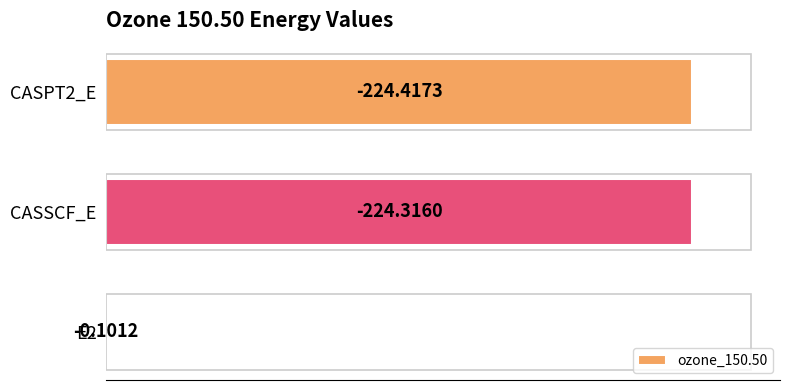

Are the bars horizontal?

Yes